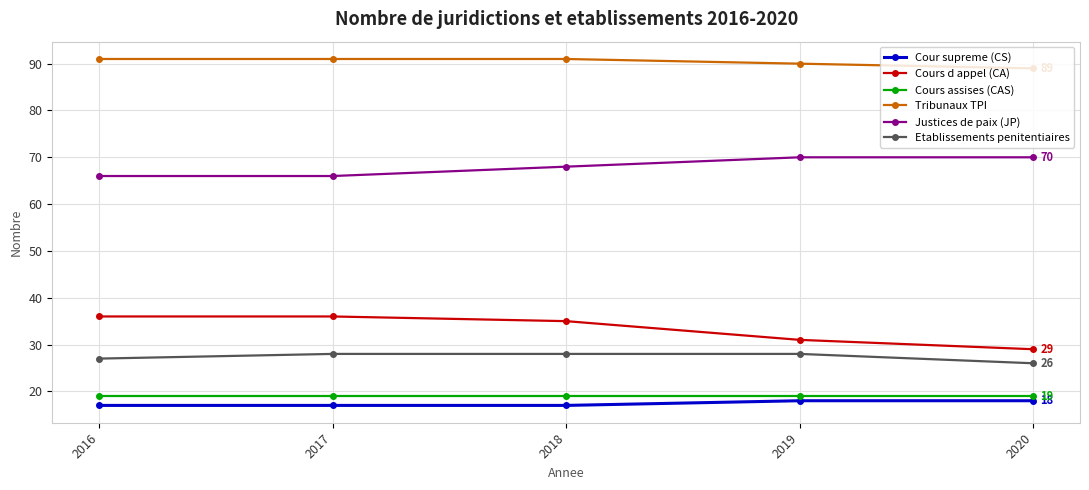

How many data points does each series have?

5